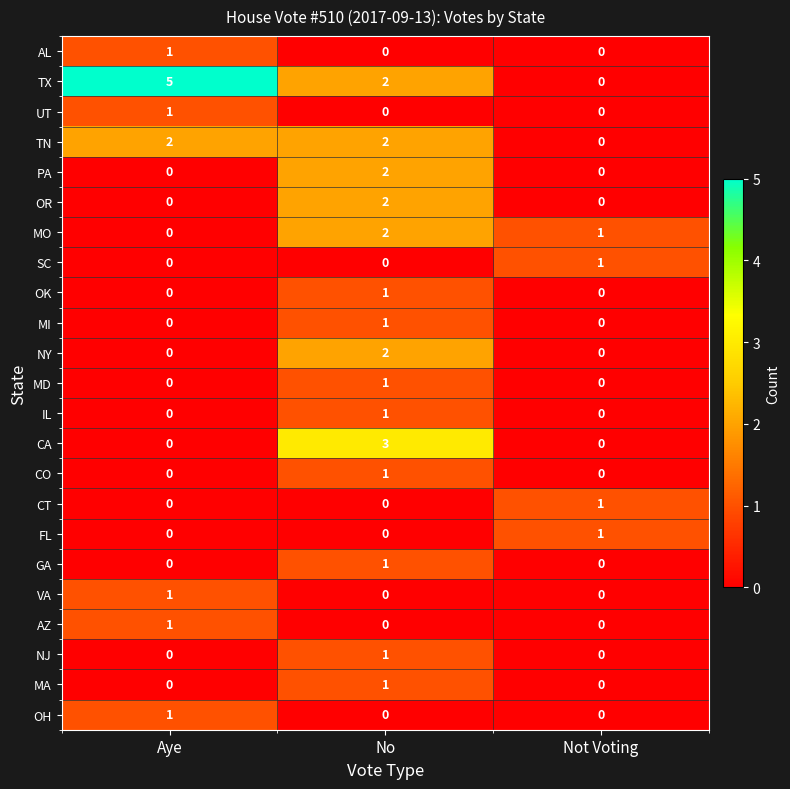

At which label is MO closest to 1?

Not Voting